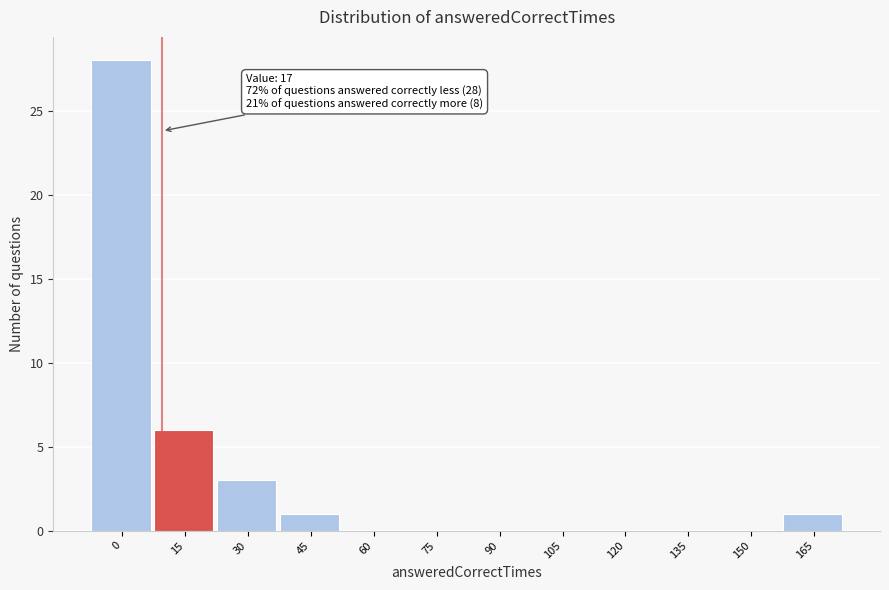

Reading right to left, list all the values displayed in this chart.

165=1	150=0	135=0	120=0	105=0	90=0	75=0	60=0	45=1	30=3	15=6	0=28